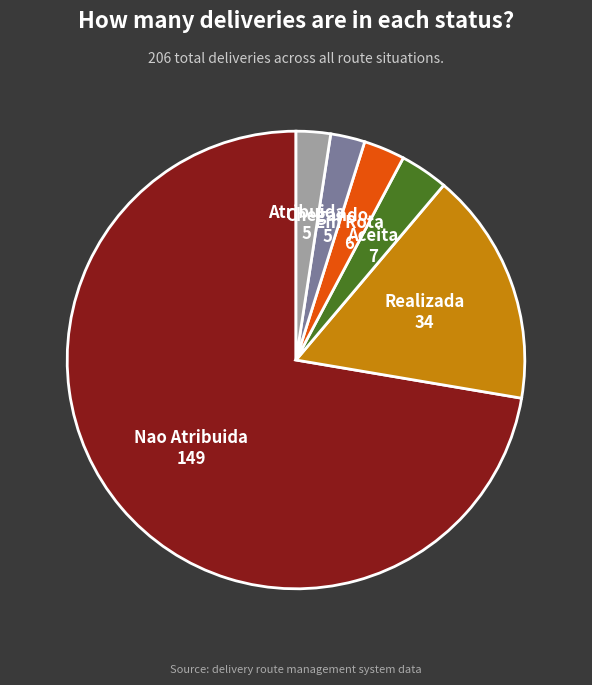

Is it true that Em Rota is 3% of the pie?

True